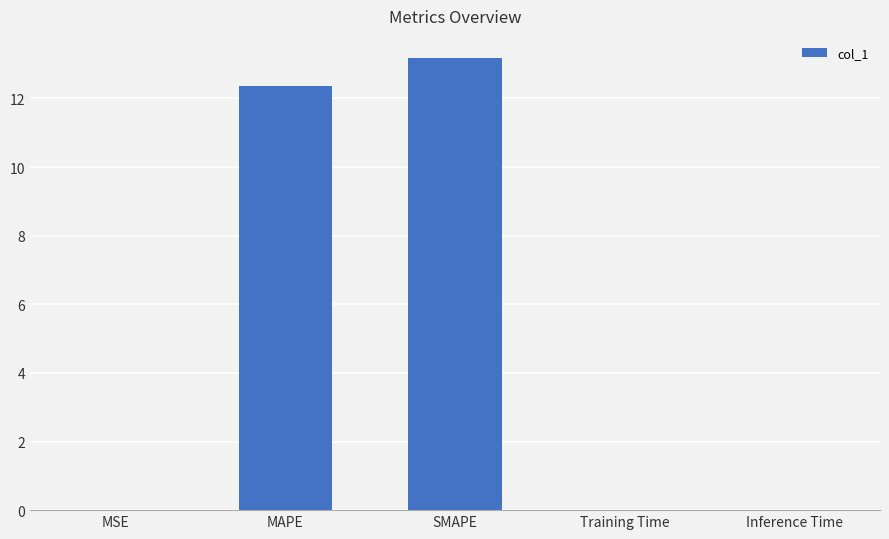

At which category does the chart reach its peak across all series?

SMAPE